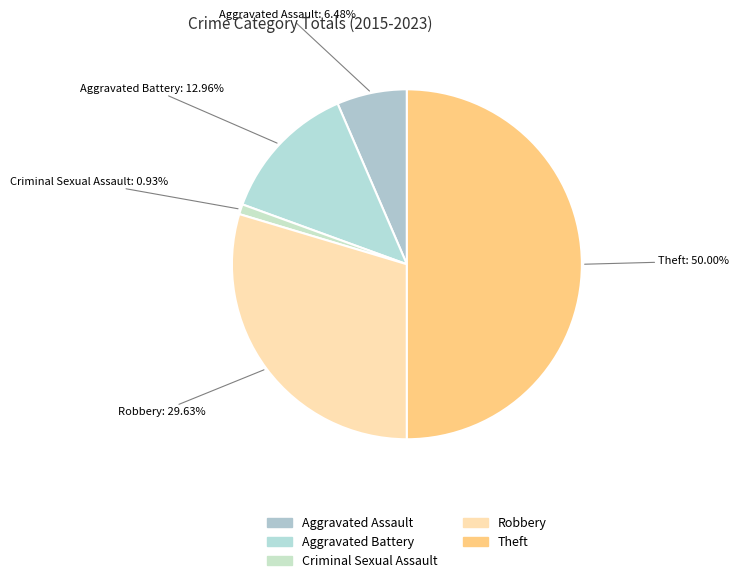

Does Criminal Sexual Assault represent more than half of the total?

No